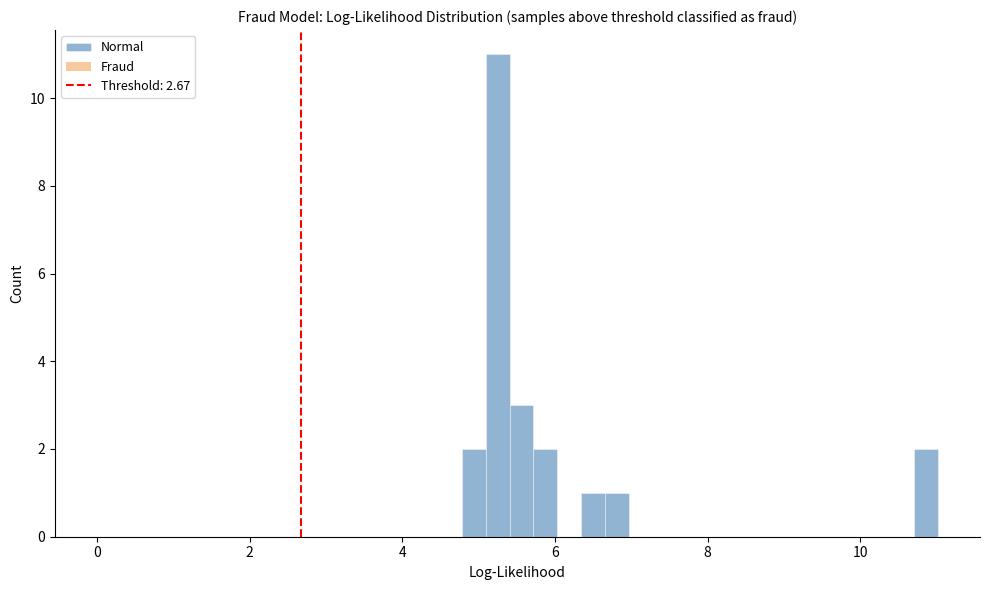

Read against the x-axis, roughly where is the centre of the tallest bar?

5.2